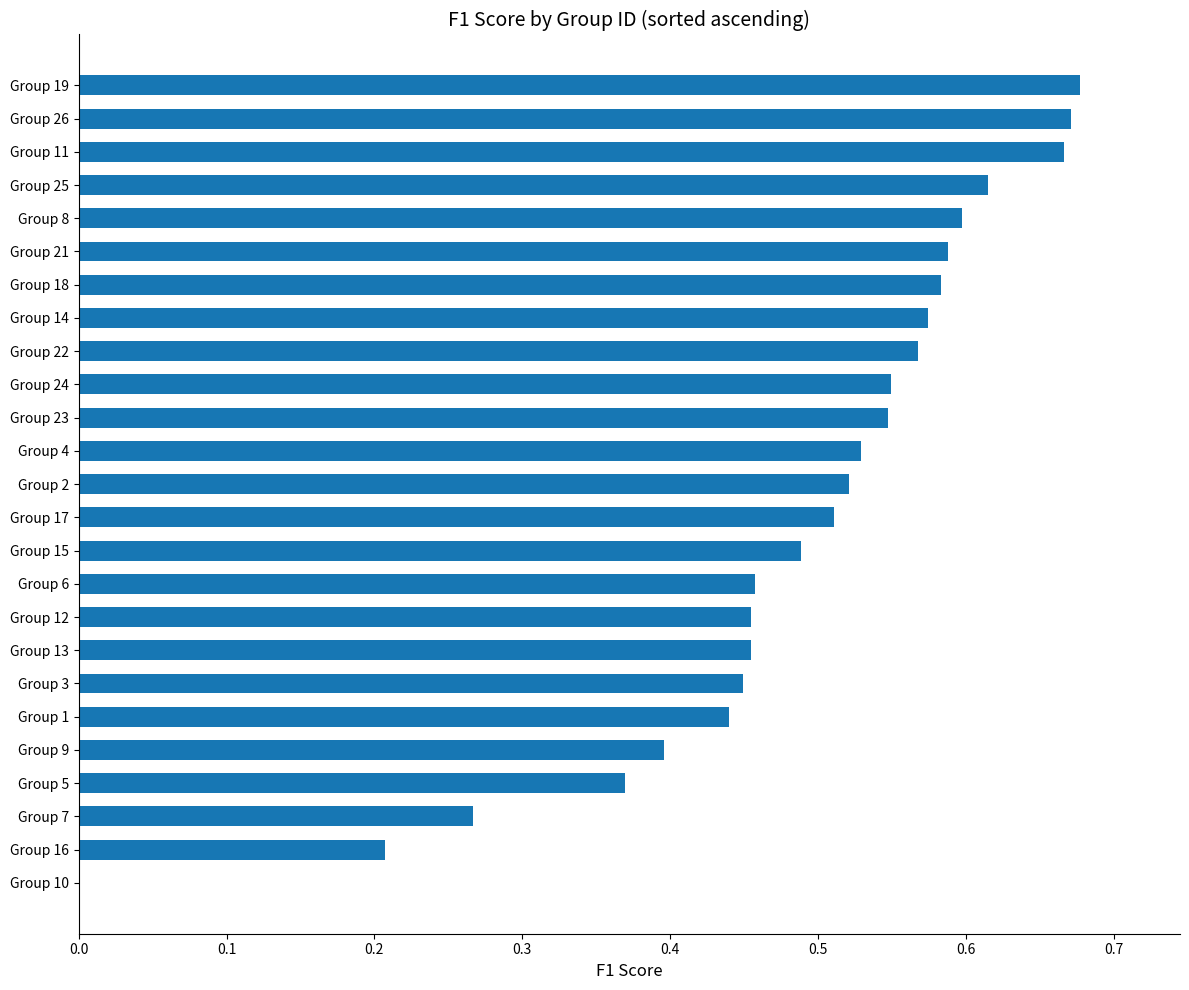

The value at Group 8 is 0.6. True or false?

True